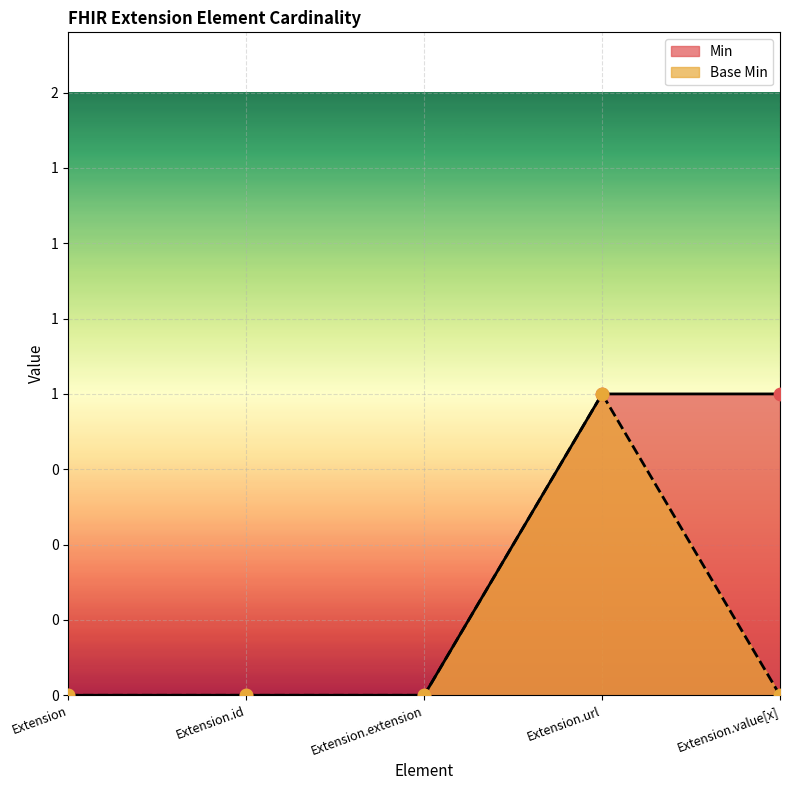

Which series contains the highest Y value?

Min